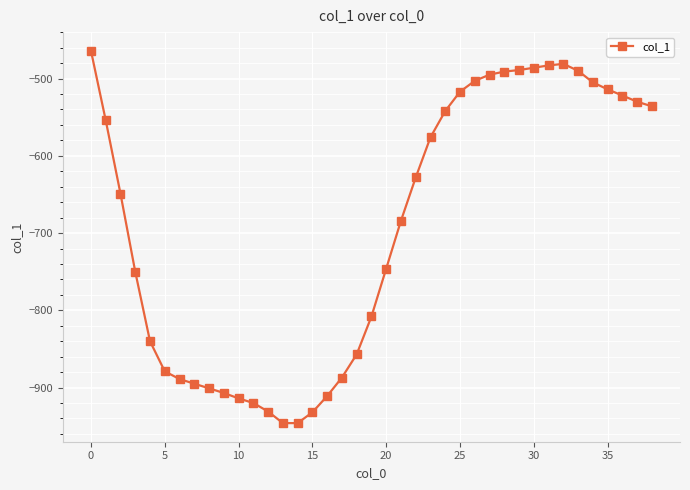

What is the value of the 20th point from the left?

-808